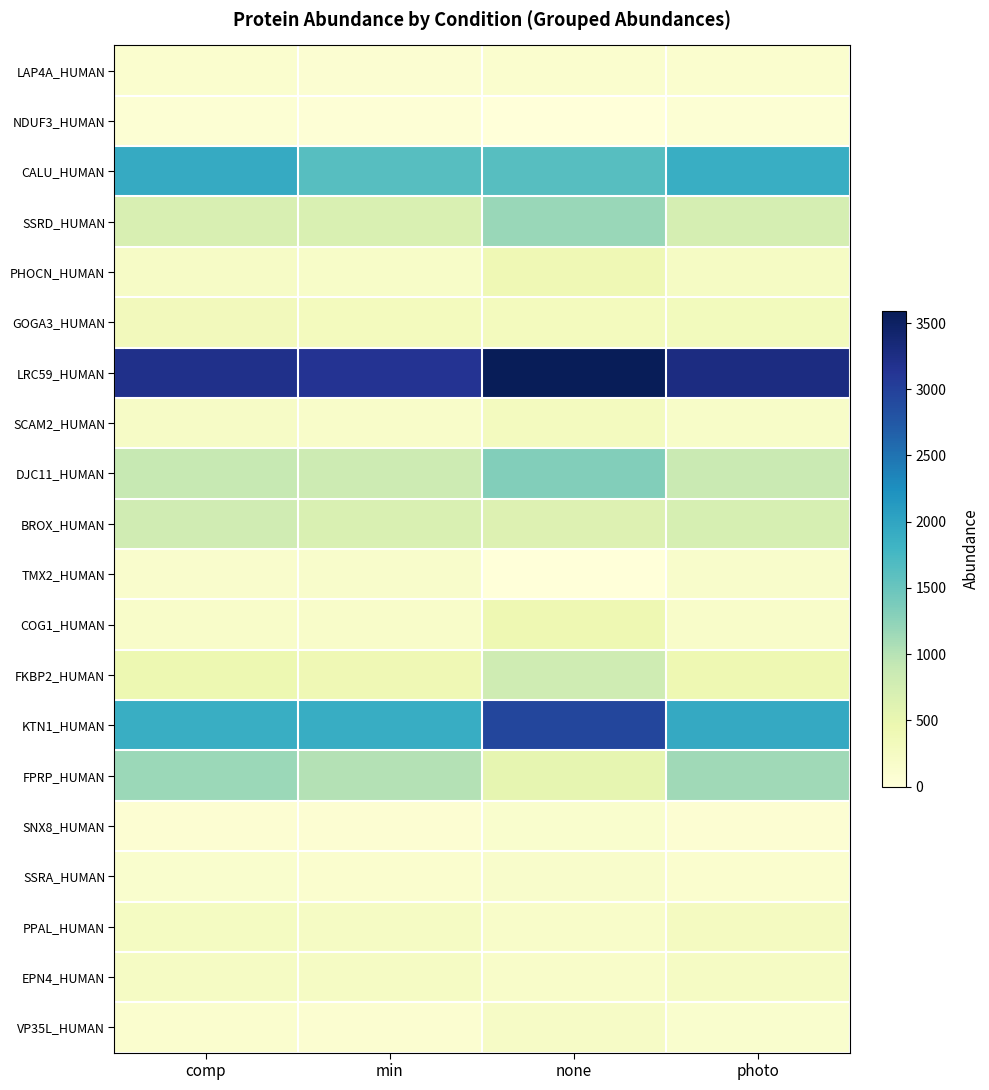

List the series in order of their peak value, highest first.

LRC59_HUMAN, KTN1_HUMAN, CALU_HUMAN, DJC11_HUMAN, SSRD_HUMAN, FPRP_HUMAN, FKBP2_HUMAN, BROX_HUMAN, COG1_HUMAN, PHOCN_HUMAN, GOGA3_HUMAN, SCAM2_HUMAN, PPAL_HUMAN, EPN4_HUMAN, VP35L_HUMAN, TMX2_HUMAN, SSRA_HUMAN, SNX8_HUMAN, LAP4A_HUMAN, NDUF3_HUMAN